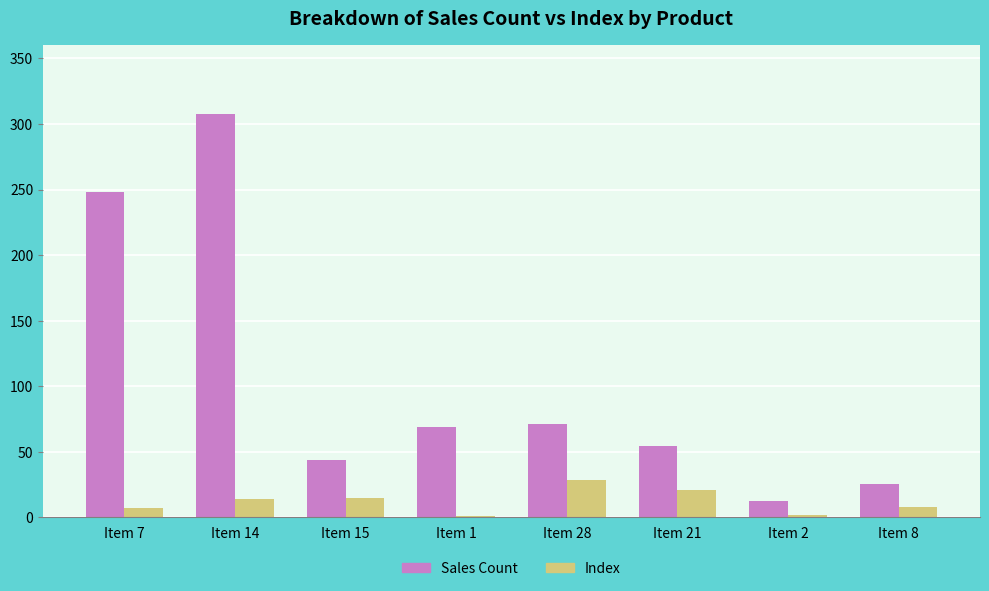

Is the value of Index at Item 15 greater than the value of Sales Count at Item 2?

Yes